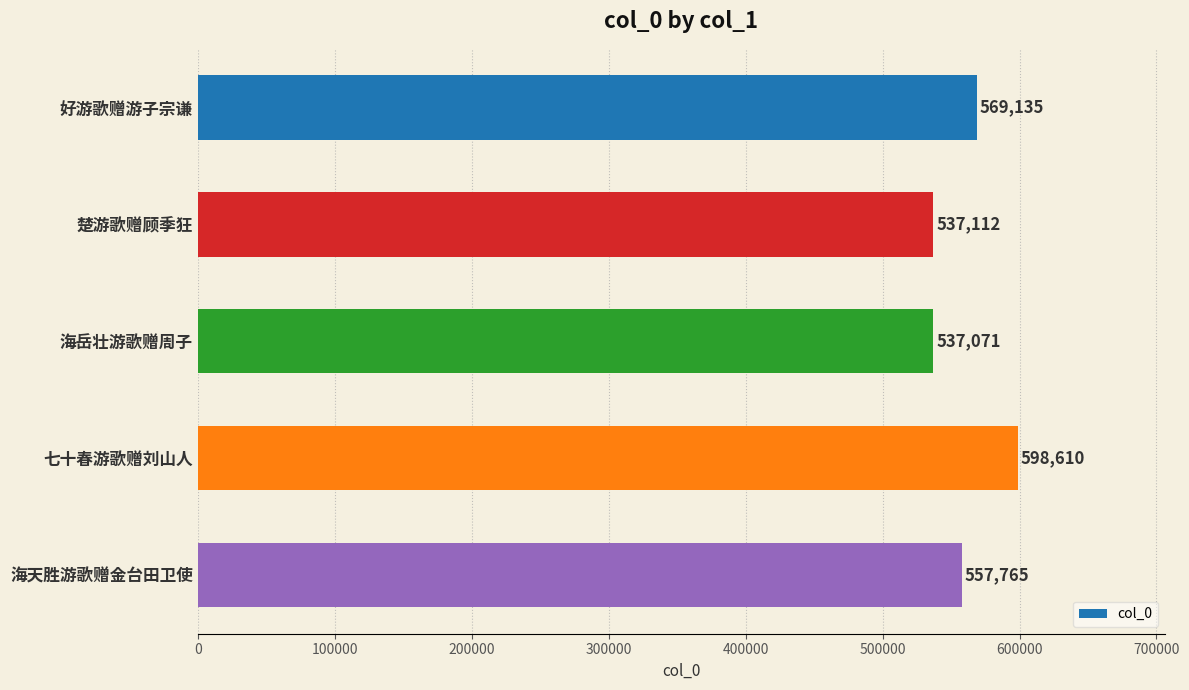

Which category has the highest value across all series?

七十春游歌赠刘山人